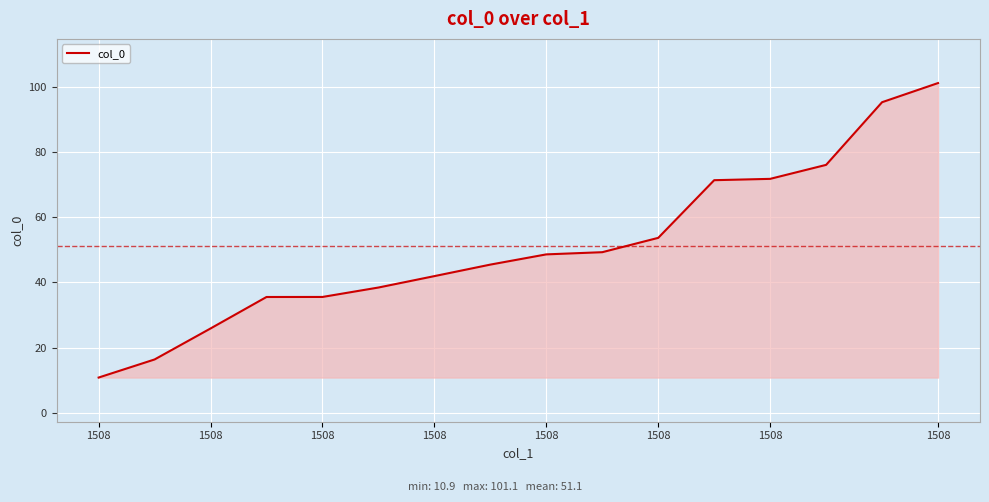

What is the difference between the second highest and second lowest values?

78.8